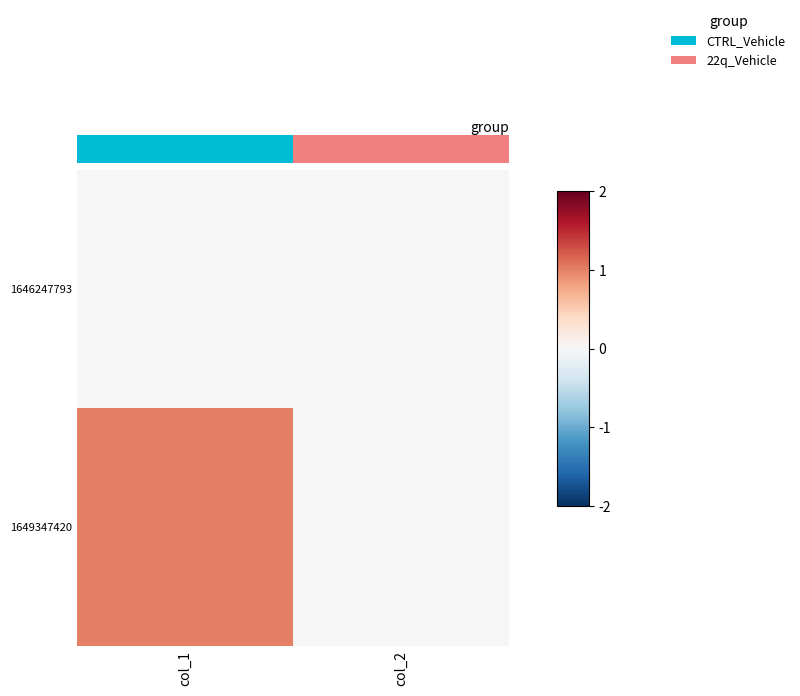

Reading left to right, extract all data points from this chart.

1646247793: col_1=0	col_2=0
1649347420: col_1=1	col_2=0